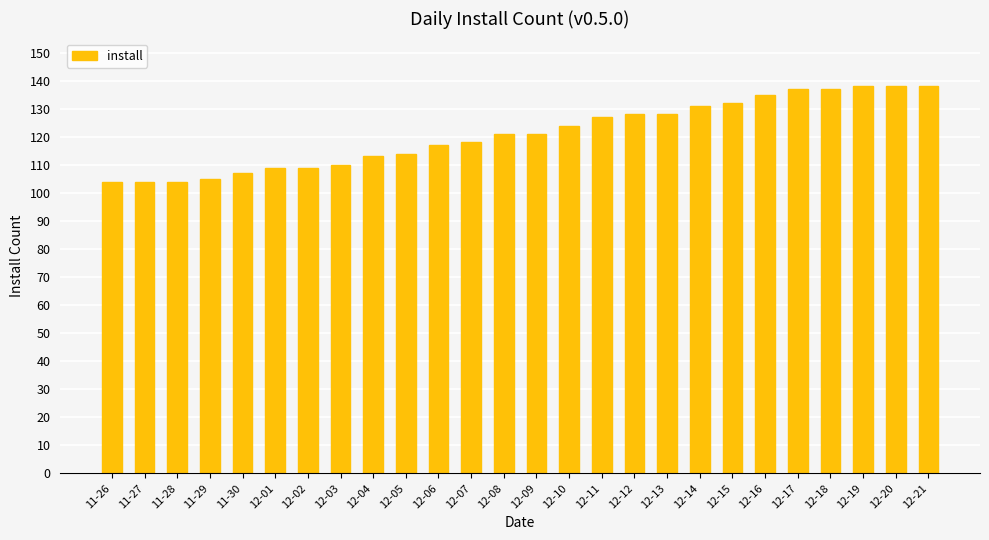

What is the label of the 1st bar from the right?

12-21